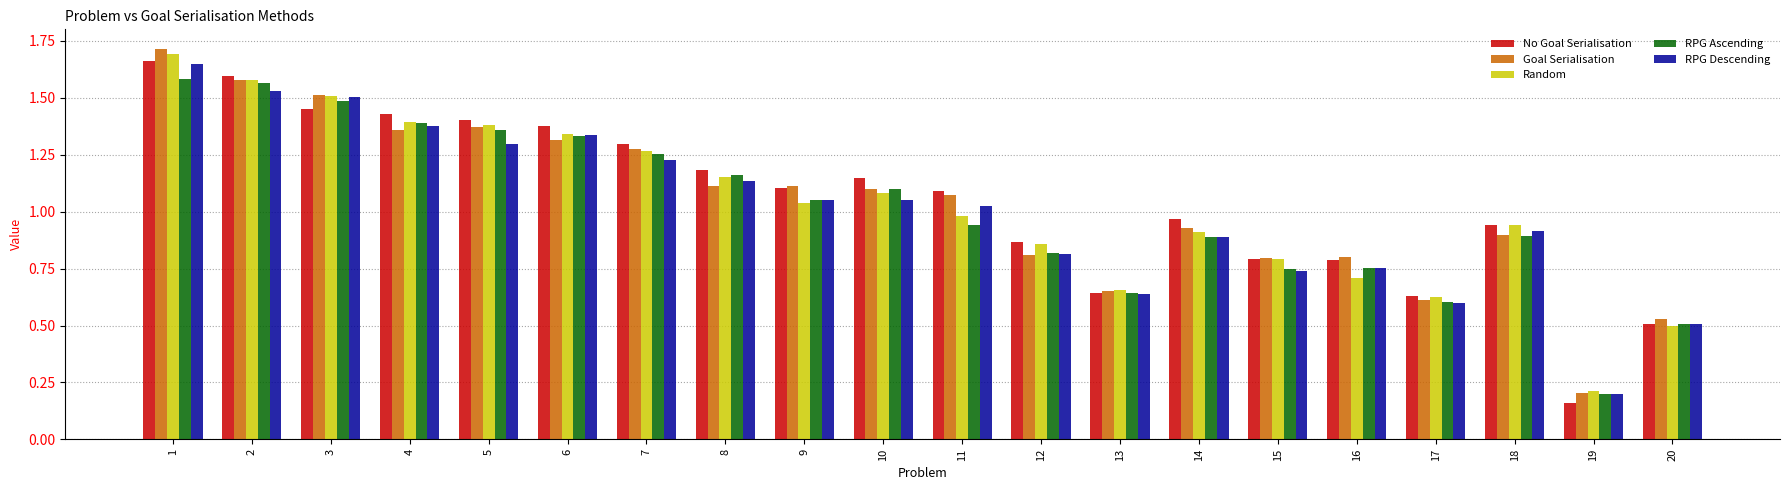

What is the sum of all RPG Ascending values?

20.3